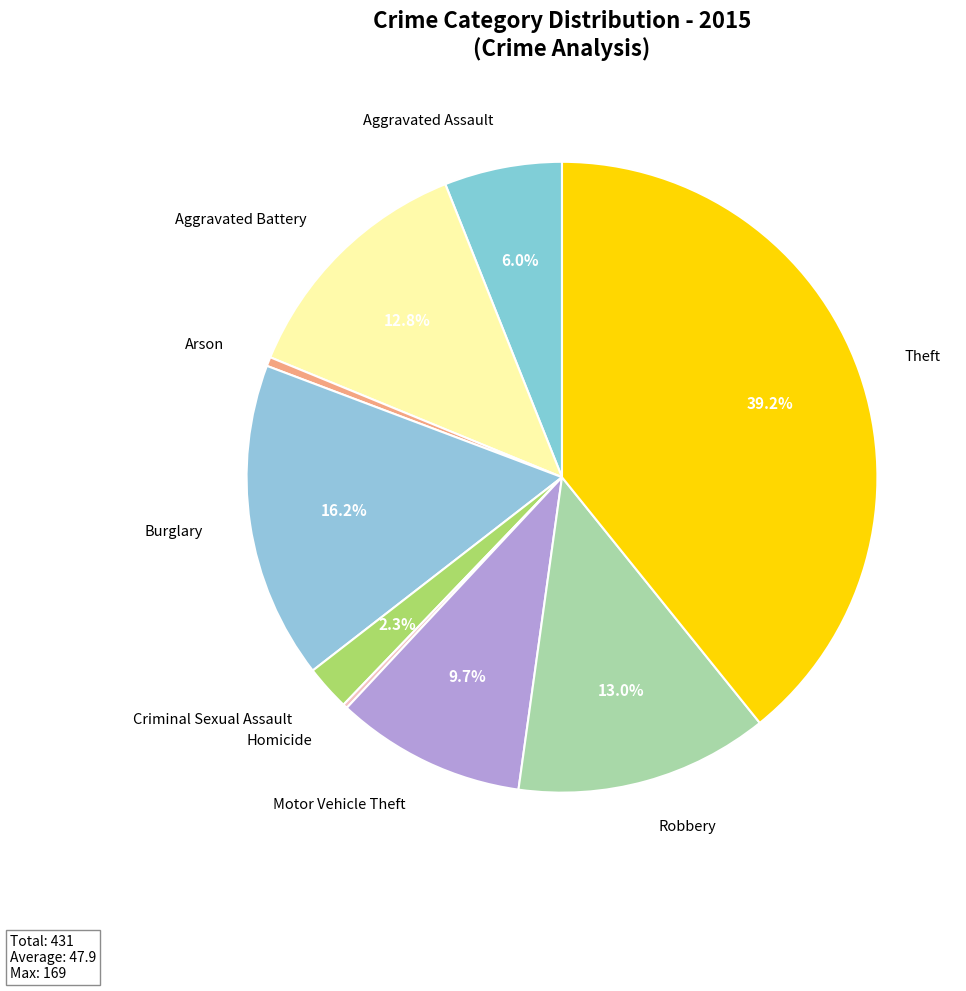

To the nearest percent, what is the combined percentage of Aggravated Battery and Aggravated Assault?

19%